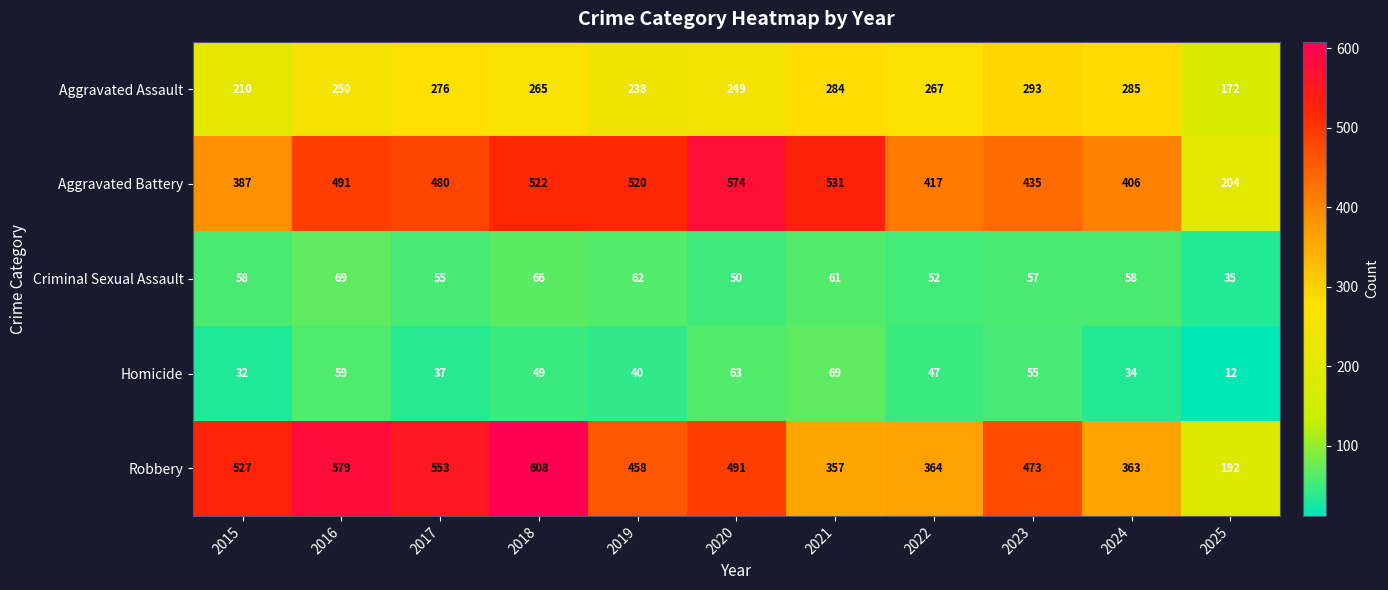

Rank the series at 2023 from lowest to highest value.

Homicide, Criminal Sexual Assault, Aggravated Assault, Aggravated Battery, Robbery